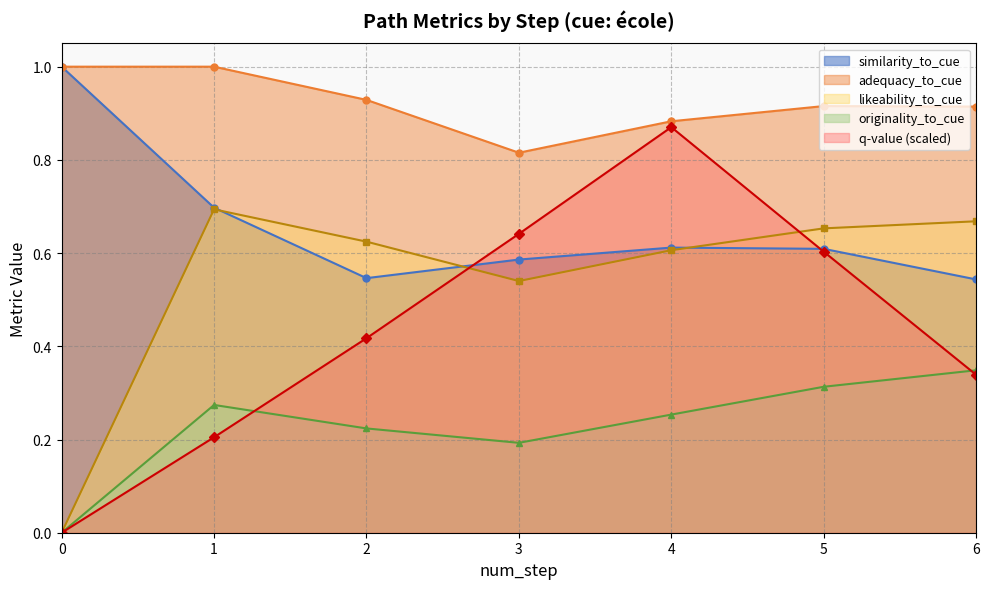

Reading left to right, what are all the values shown in this chart?

q-value: 0=0.0	1=0.2	2=0.4	3=0.6	4=0.9	5=0.6	6=0.3
similarity_to_cue: 0=1.0	1=0.7	2=0.5	3=0.6	4=0.6	5=0.6	6=0.5
adequacy_to_cue: 0=1.0	1=1.0	2=0.9	3=0.8	4=0.9	5=0.9	6=0.9
originality_to_cue: 0=0.0	1=0.3	2=0.2	3=0.2	4=0.3	5=0.3	6=0.3
likeability_to_cue: 0=0.0	1=0.7	2=0.6	3=0.5	4=0.6	5=0.7	6=0.7